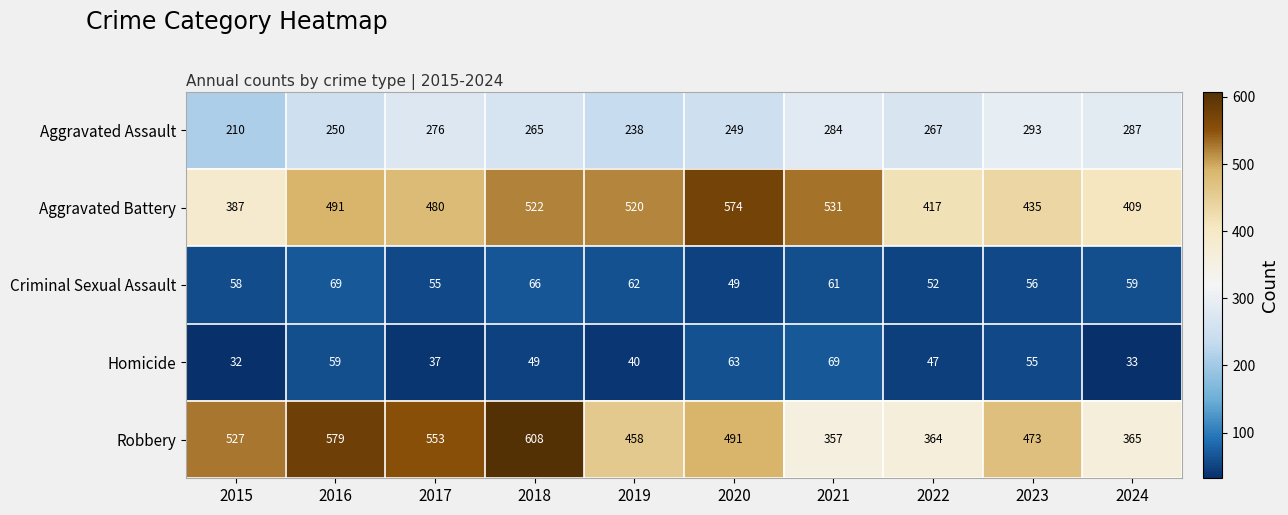

The value of Criminal Sexual Assault at 2023 is 18. True or false?

False